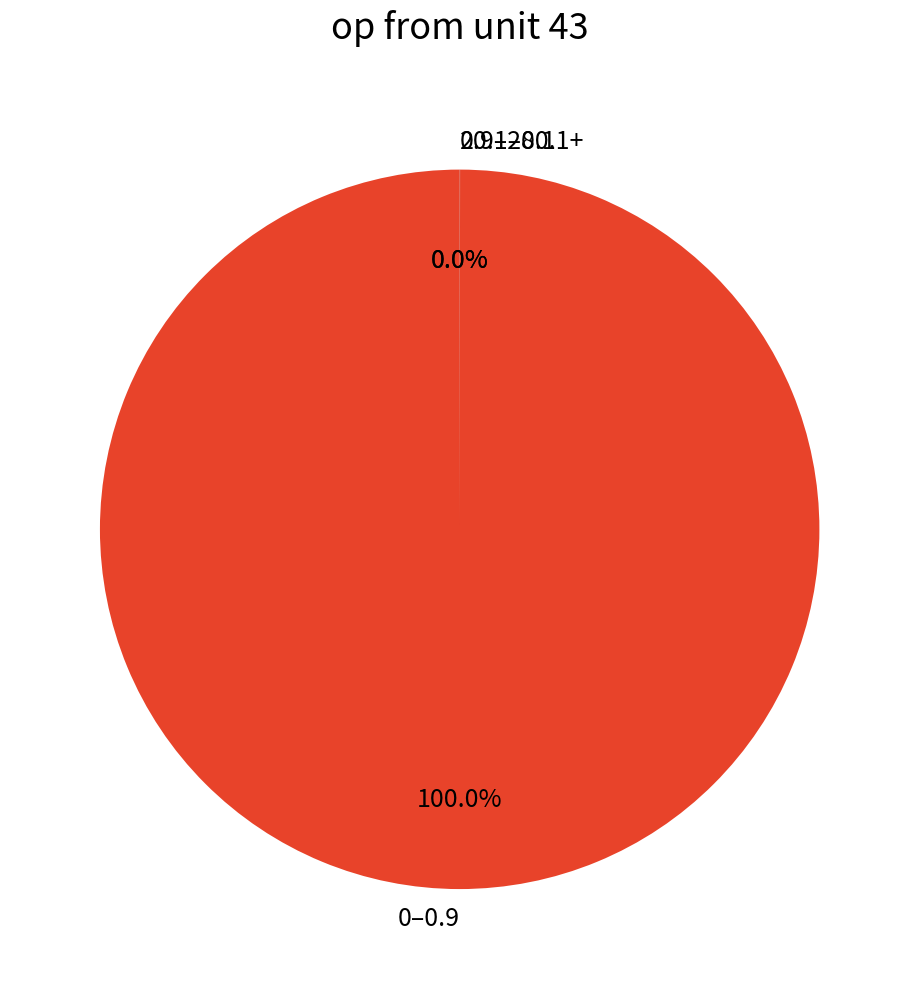

Is 0–0.9 the majority of the pie?

Yes